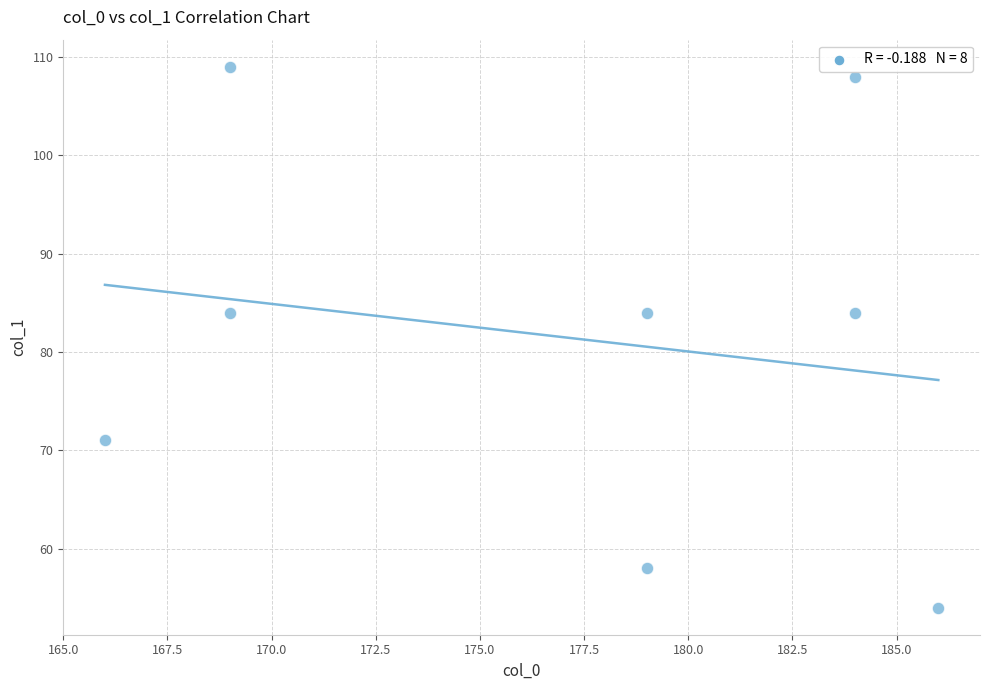

What is the average X value?

177